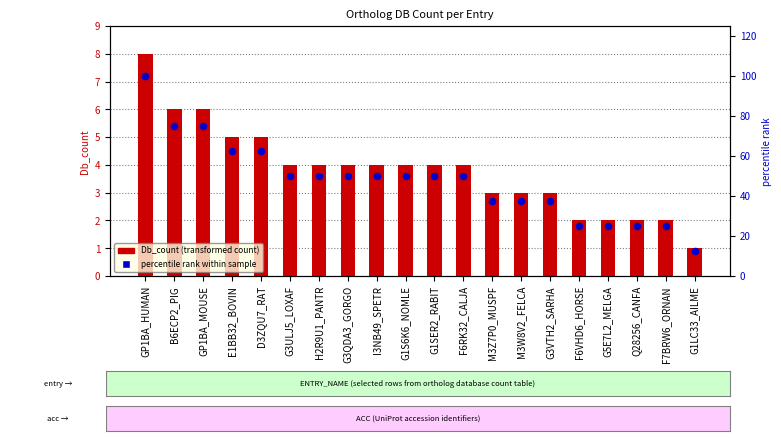

At which category is the sum across all series the highest?

GP1BA_HUMAN